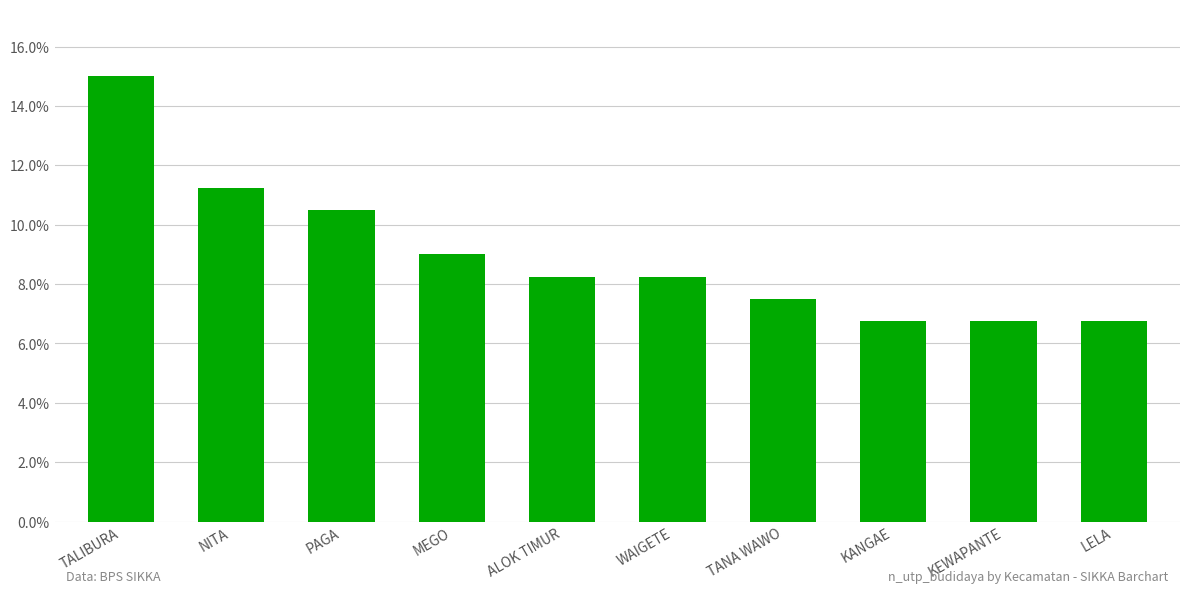

Is it true that the value at TALIBURA is 15.0?

True